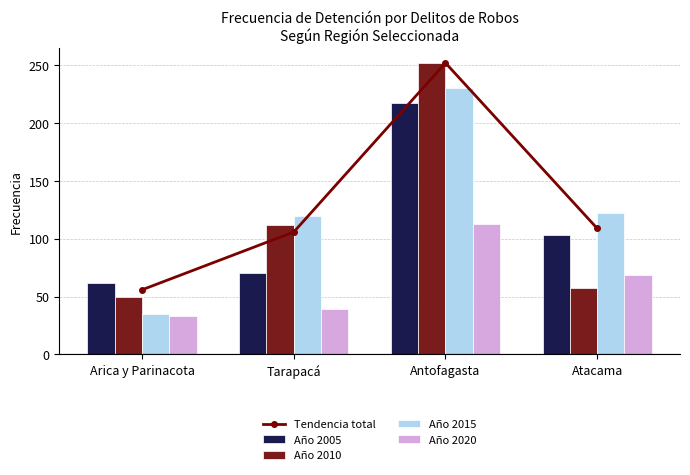

Which category has the highest value across all series?

Antofagasta